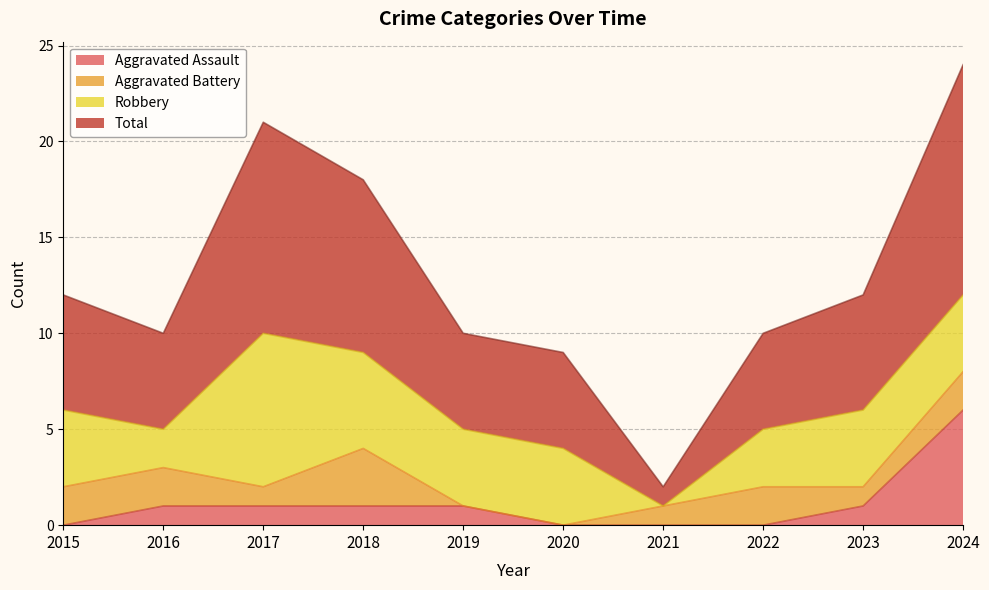

At which category is the sum across all series the highest?

2024